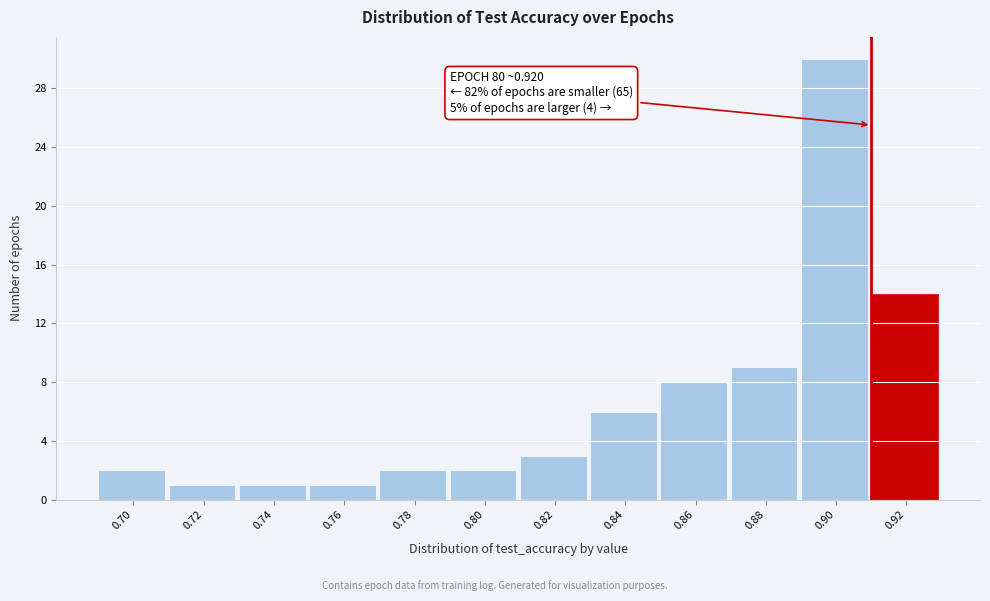

Reading left to right, what are all the values shown in this chart?

0.70=2	0.72=1	0.74=1	0.76=1	0.78=2	0.80=2	0.82=3	0.84=6	0.86=8	0.88=9	0.90=30	0.92=14